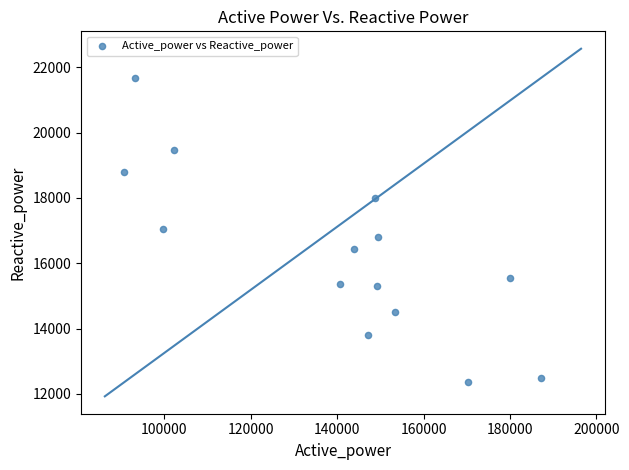

What is the range of Y values (max minus min)?

9308.4